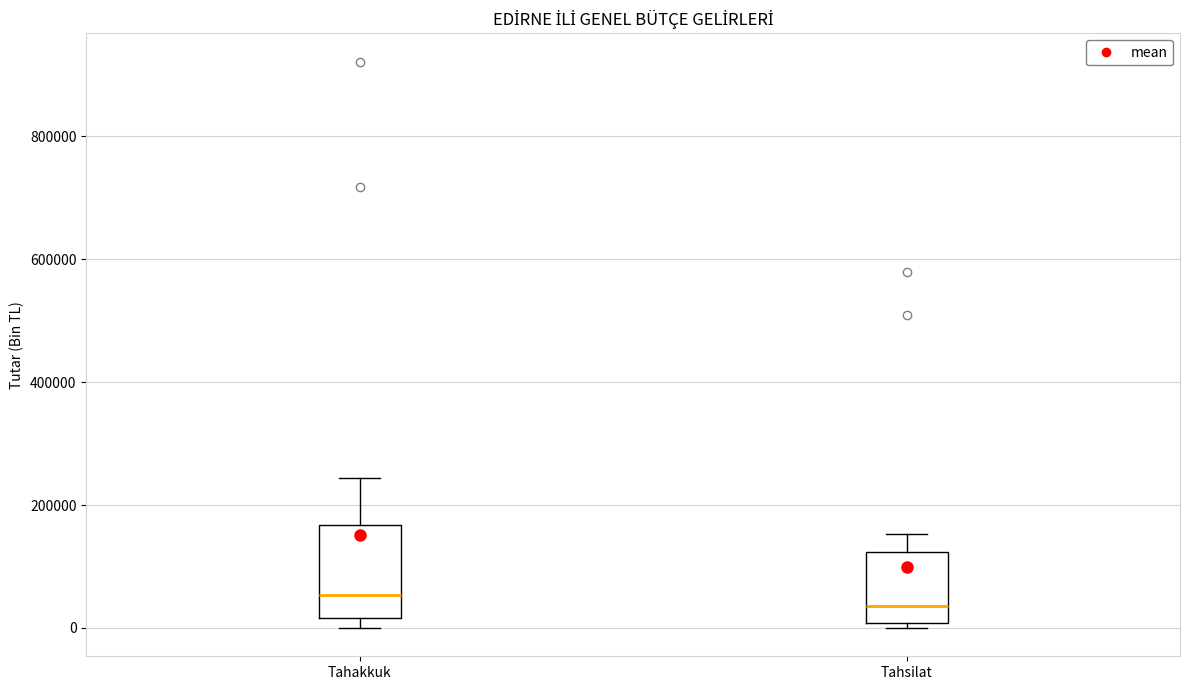

Reading left to right, read every box against the y-axis: the position of its median line, the range the box covers, and the ends of its whiskers. The values are not printed on the chart, so give them approximately, as read against the axis.

Tahakkuk: median 60000, box 20000 to 160000, whiskers 0 to 240000
Tahsilat: median 40000, box 0 to 120000, whiskers 0 (just below the box's lower edge) to 160000